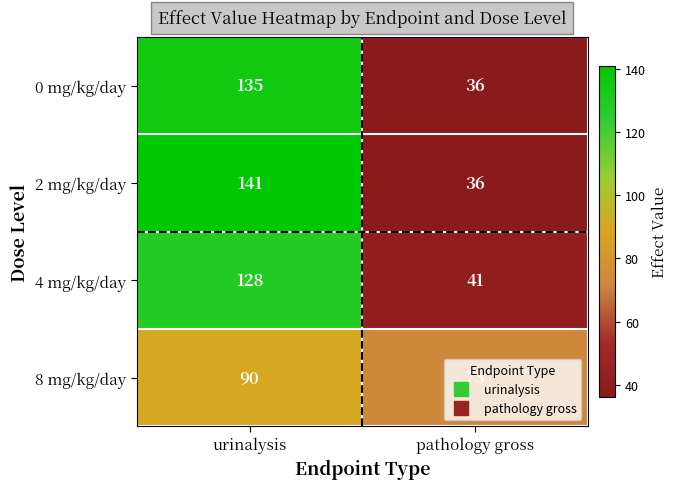

Which series has the largest total across all categories?

2 mg/kg/day